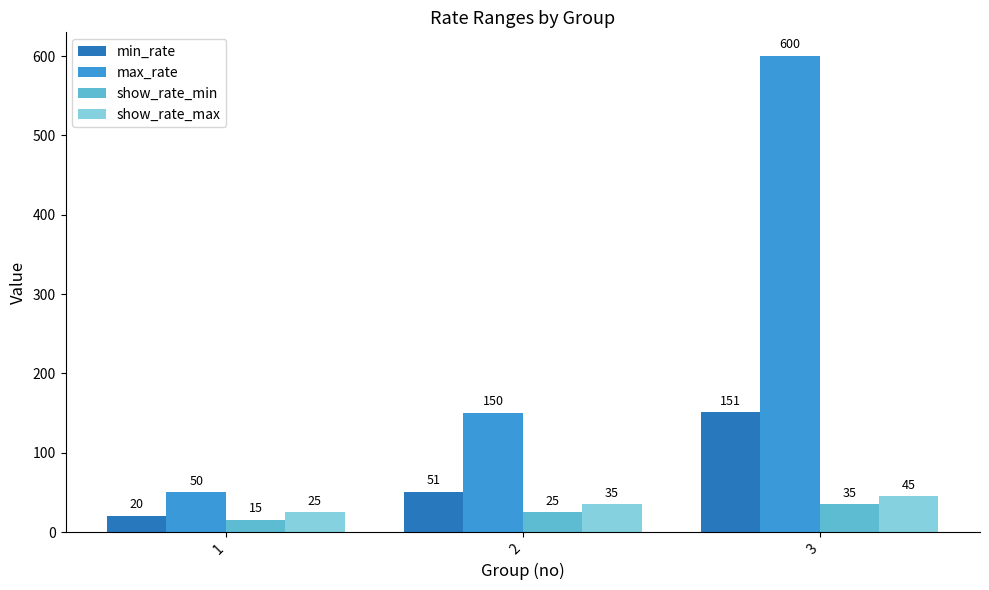

At which category is the sum across all series the highest?

3